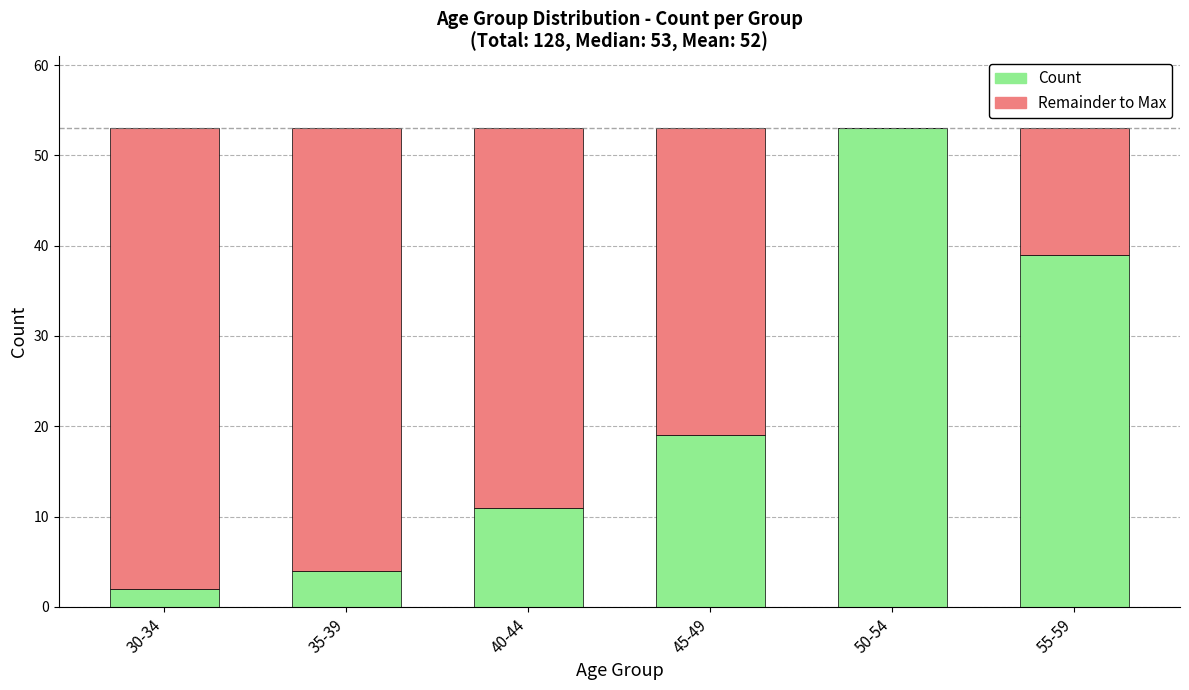

What is the total value across all series at 30-34?

53